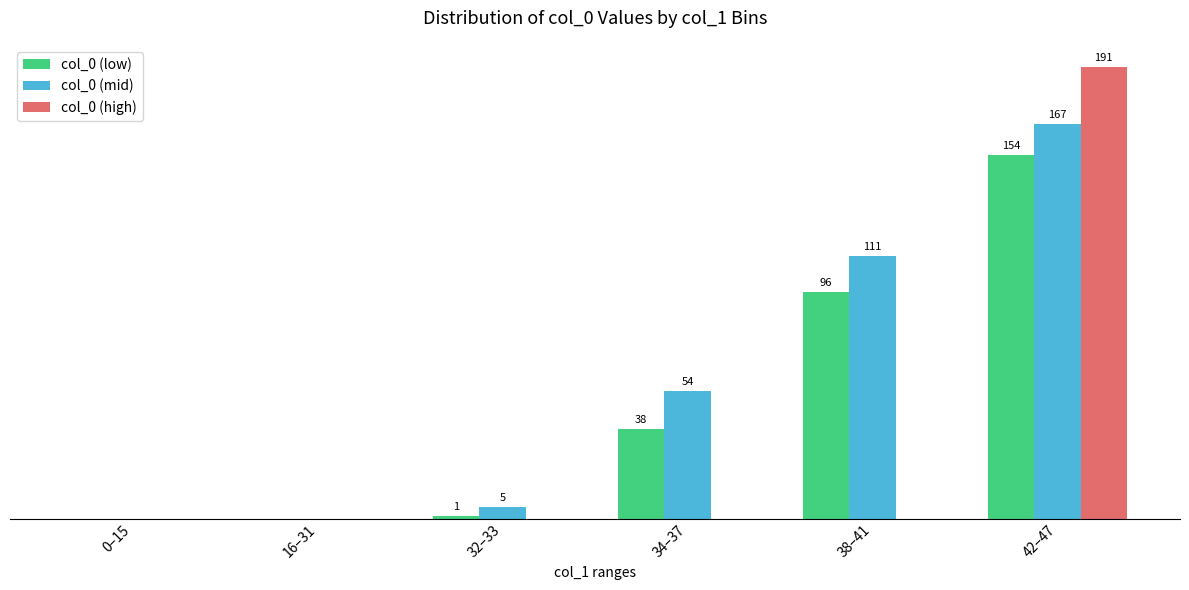

Between 32–33 and 34–37, which series saw the biggest shift?

col_0 (mid)